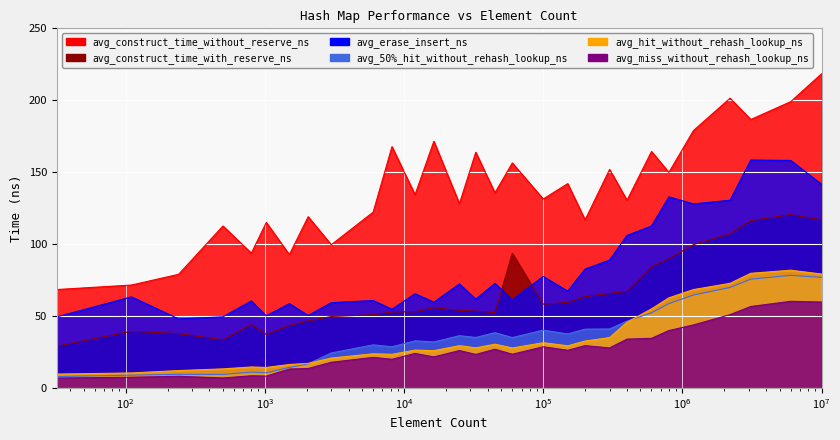

How many lines are shown in the chart?

6